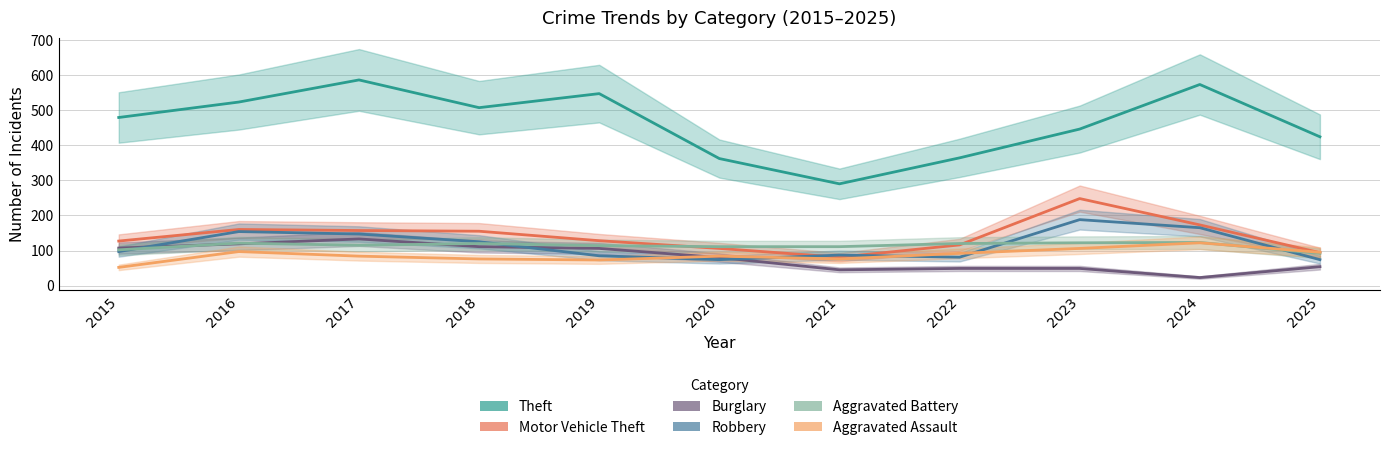

True or false: Motor Vehicle Theft has a value of 127 at 2015.

True